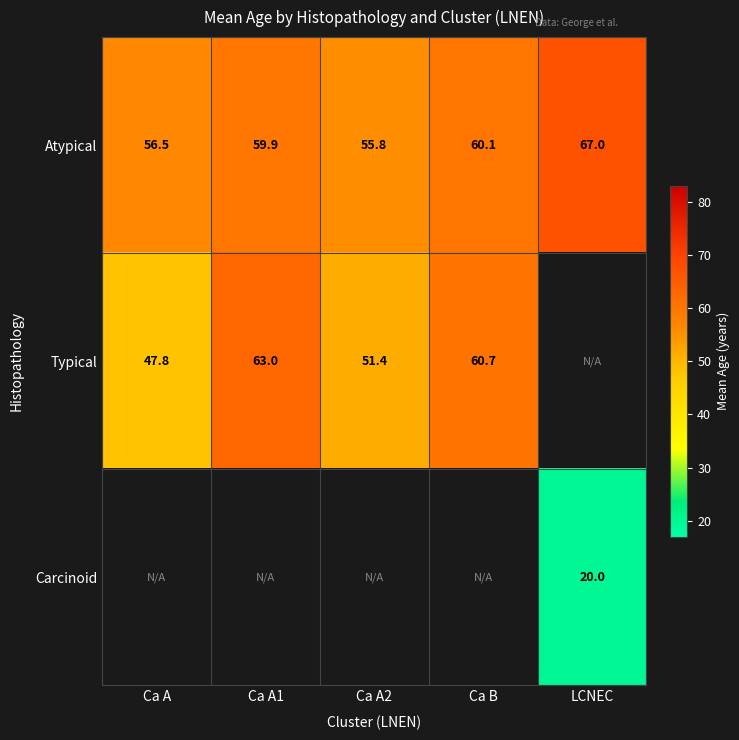

How many series are shown in this chart?

3